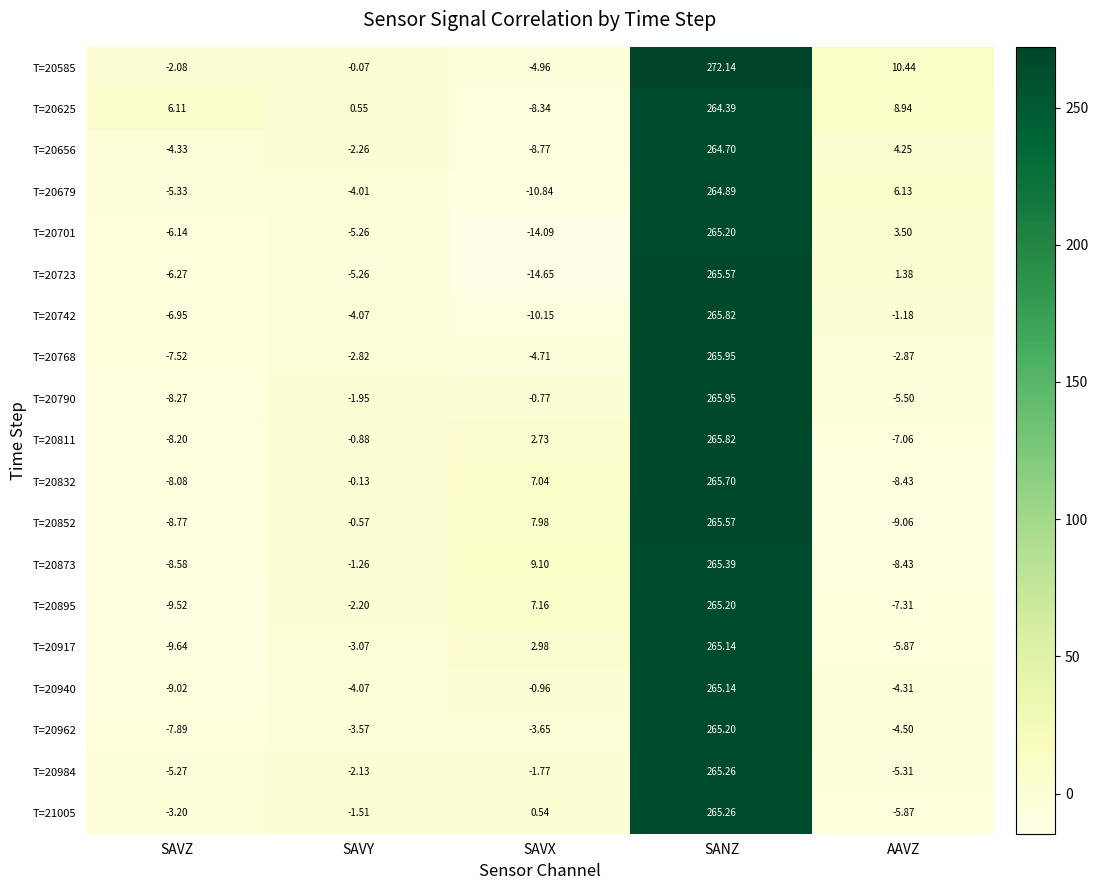

Which series has the largest total across all categories?

T=20585